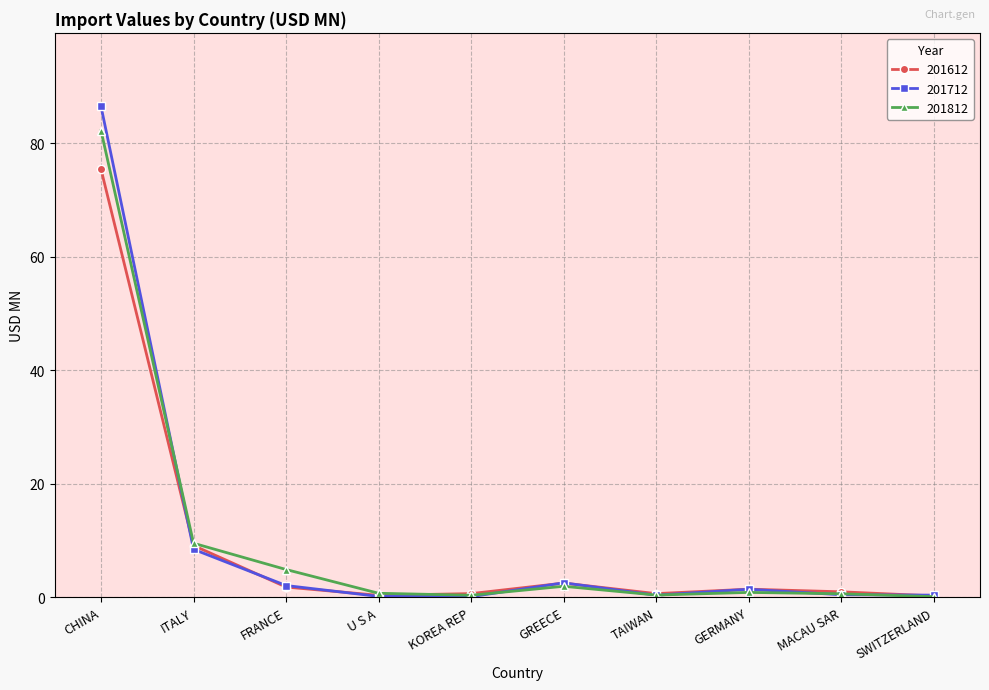

What is the value of the 201612 point at the 6th from the left?

2.5